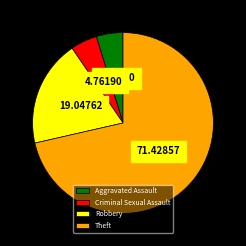

The Theft slice represents 71% of the pie. True or false?

True